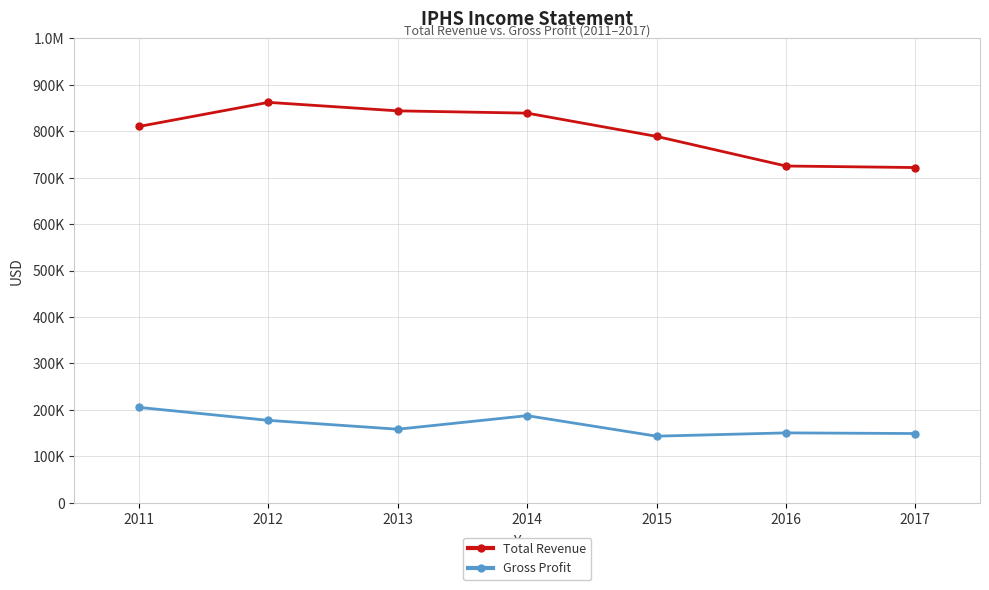

Reading left to right, what are all the values shown in this chart?

Total Revenue: 810500	862400	844100	839200	789100	725300	722000
Gross Profit: 205300	177400	158300	187500	143300	150400	149000